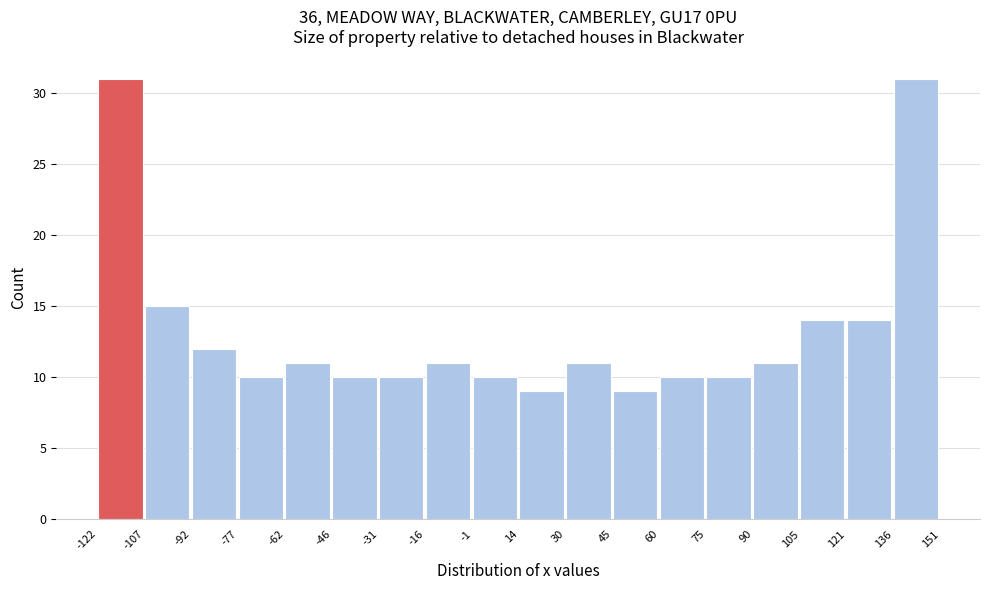

What is the height of the bar covering 60 to 75 on the x-axis? The values are not printed on the chart, so give them approximately, as read against the axis.

10